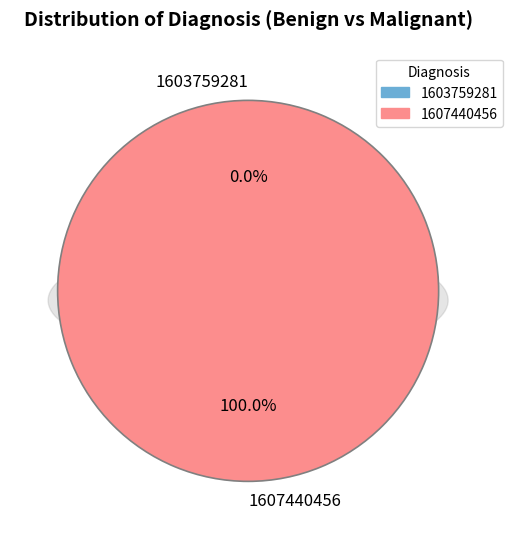

What is the change in value from 1603759281 to 1607440456?

+1